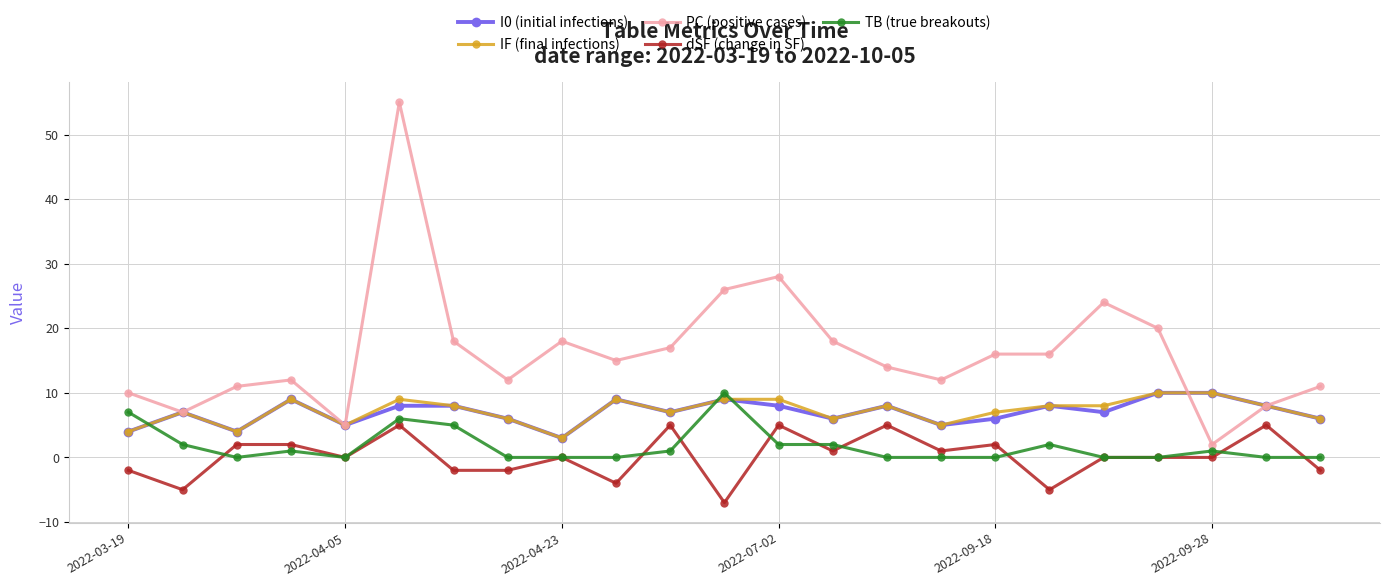

Reading left to right, transcribe all the data shown in this chart.

I0 (initial infections): 4	7	4	9	5	8	8	6	3	9	7	9	8	6	8	5	6	8	7	10	10	8	6
IF (final infections): 4	7	4	9	5	9	8	6	3	9	7	9	9	6	8	5	7	8	8	10	10	8	6
PC (positive cases): 10	7	11	12	5	55	18	12	18	15	17	26	28	18	14	12	16	16	24	20	2	8	11
dSF (change in SF): -2	-5	2	2	0	5	-2	-2	0	-4	5	-7	5	1	5	1	2	-5	0	0	0	5	-2
TB (true breakouts): 7	2	0	1	0	6	5	0	0	0	1	10	2	2	0	0	0	2	0	0	1	0	0